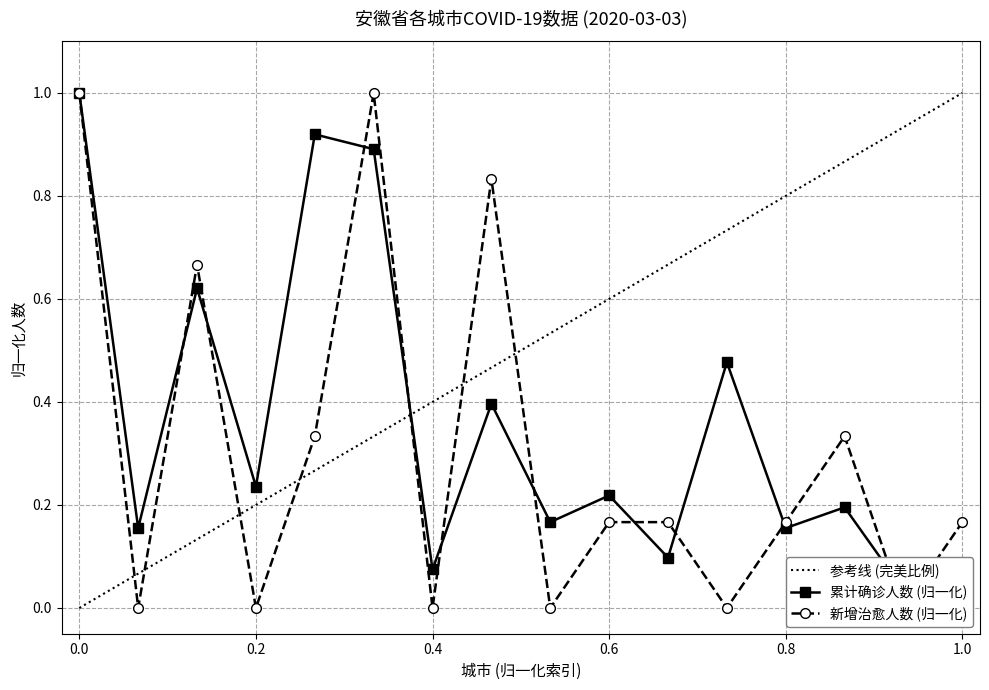

Is it true that 新增治愈人数 equals 0.4 at 六安市?

False